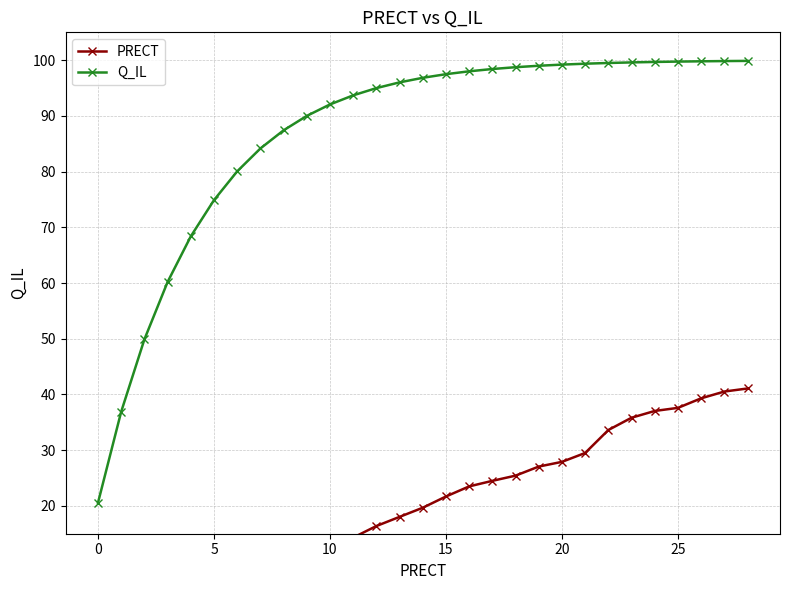

Is this an area chart (filled region under the line)?

No